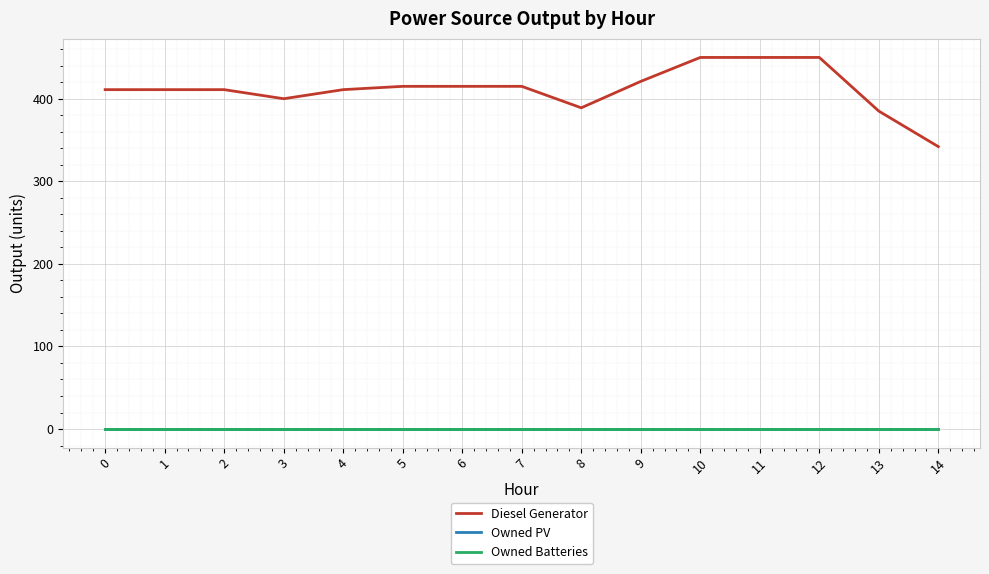

Rank the series at 10 from highest to lowest value.

Diesel Generator, Owned PV, Owned Batteries